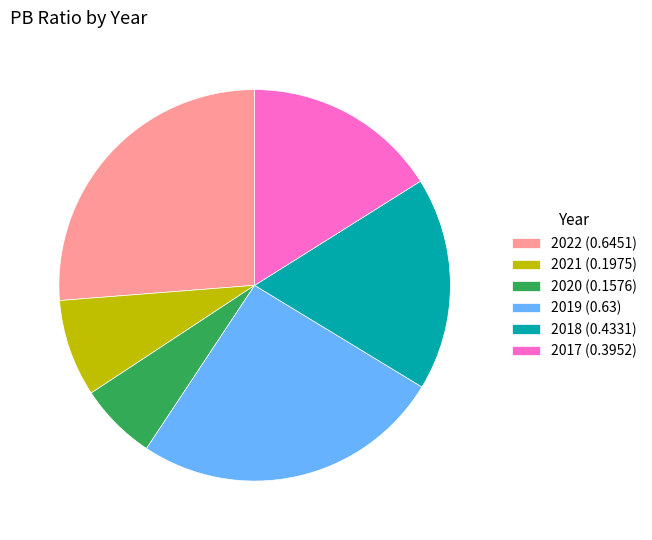

Do 2021 (0.1975) and 2017 (0.3952) together represent more than half of the pie?

No